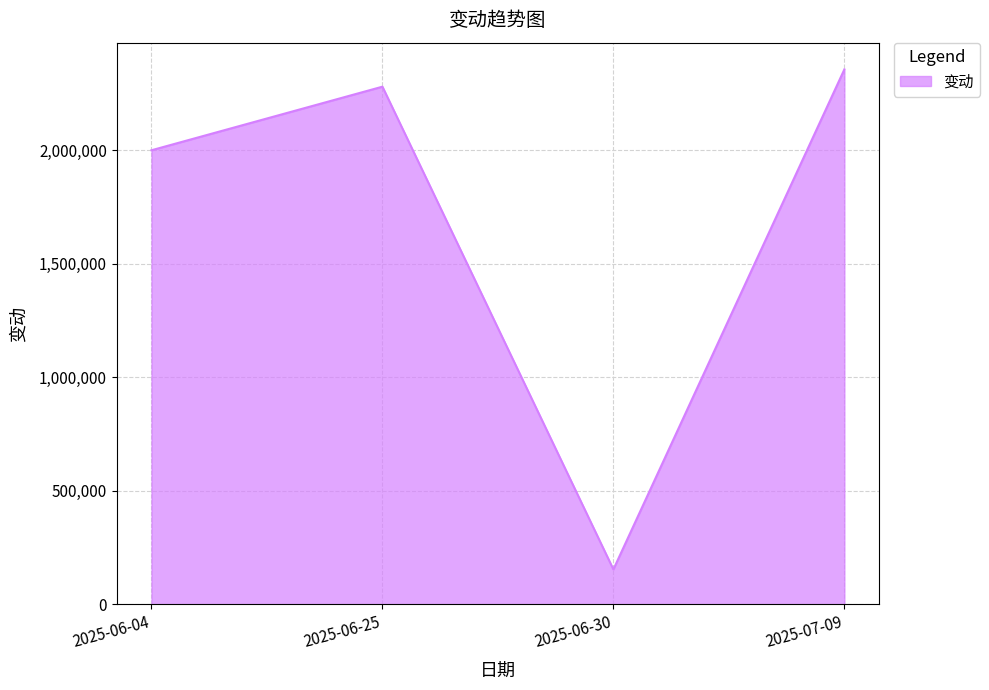

Reading left to right, what are all the values shown in this chart?

2000000.0	2280000.0	154243.0	2356007.0